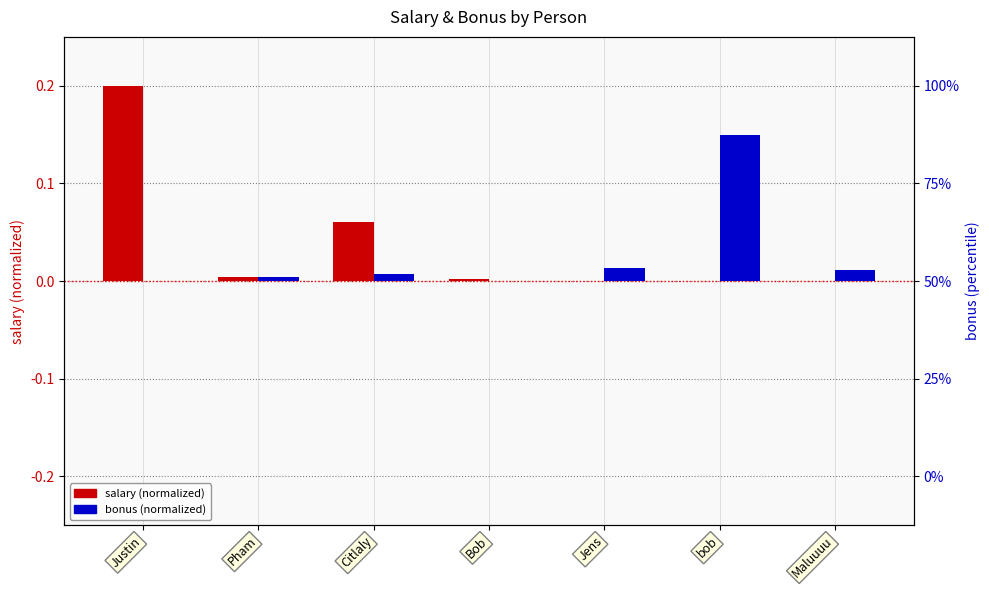

What are all the series names shown in the legend?

salary (normalized), bonus (normalized)